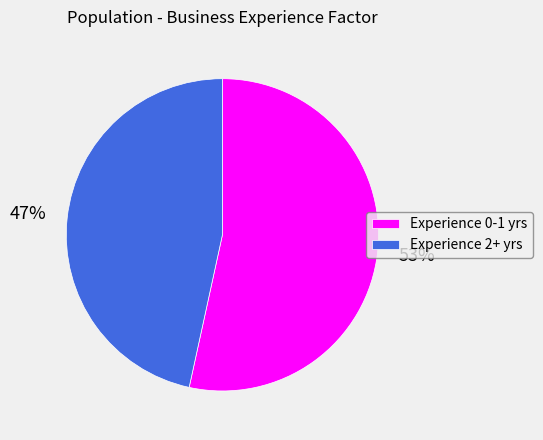

Which category has the smallest portion of the pie?

Experience 2+ yrs